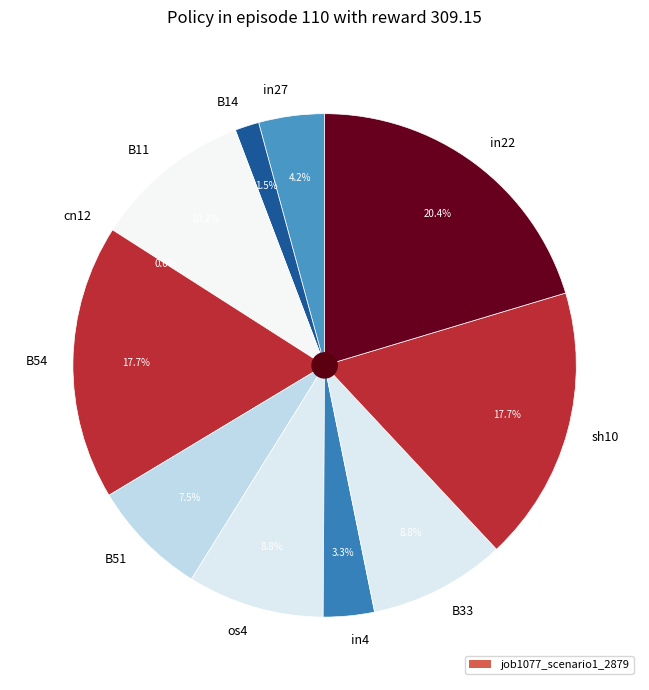

Is it true that B11 is 20% of the pie?

False